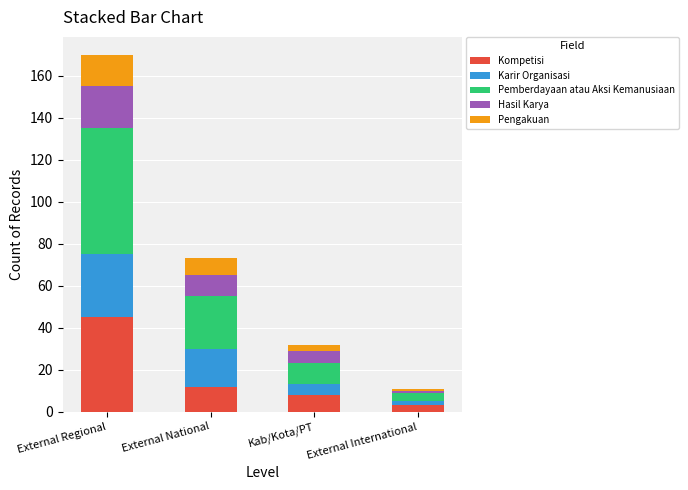

The Kompetisi series shows 45 at External Regional. True or false?

True